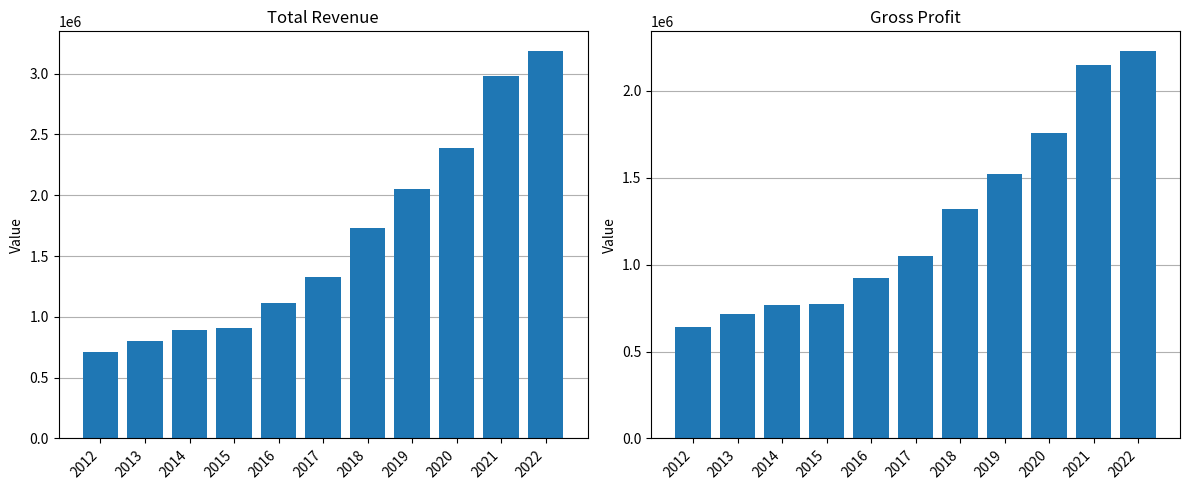

Reading left to right, transcribe all the data shown in this chart.

Total Revenue: 713400	803100	888300	909700	1118100	1330700	1729900	2051300	2391300	2983300	3188800
Gross Profit: 640700	717100	768200	775300	922500	1051200	1319900	1524100	1759000	2146300	2231200